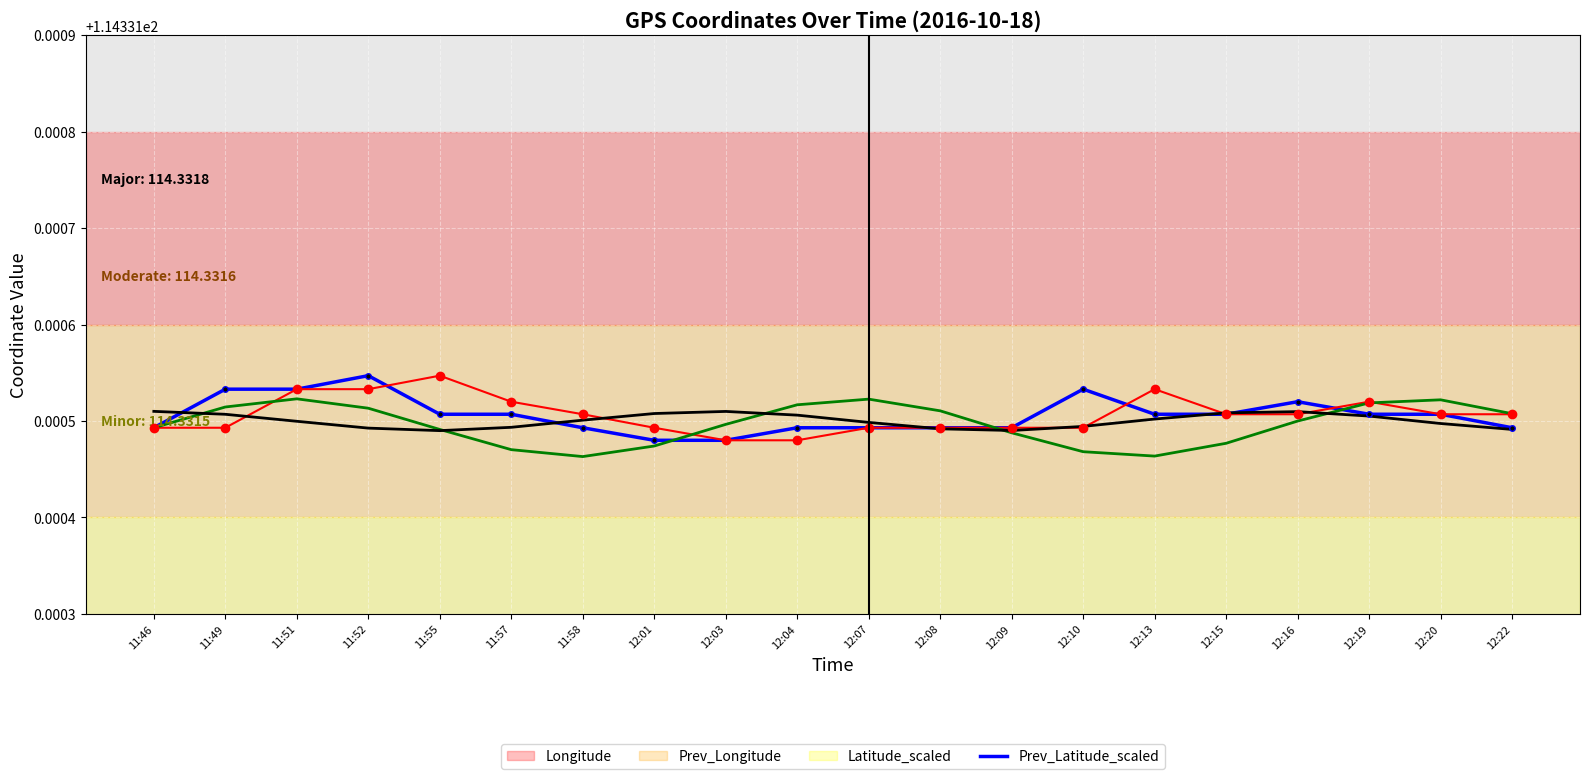

What is the label of the 5th point from the right?

12:15